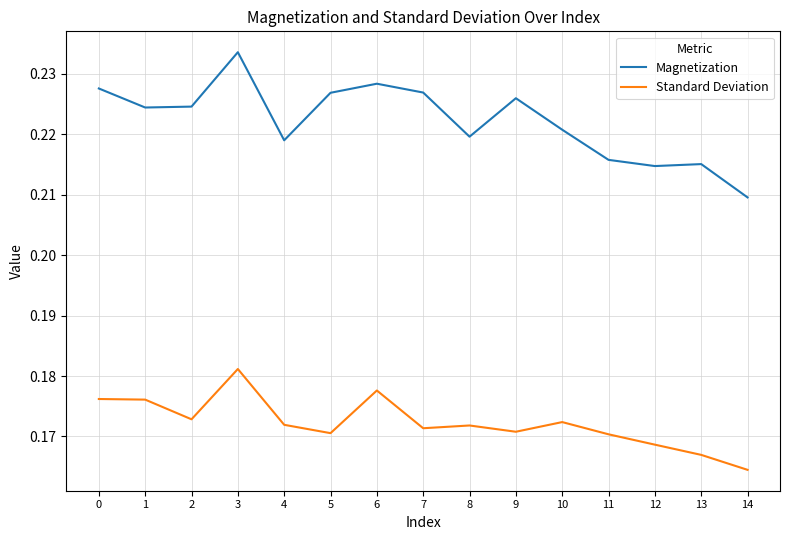

Is the value of Magnetization at 3 greater than the value of Standard Deviation at 4?

Yes